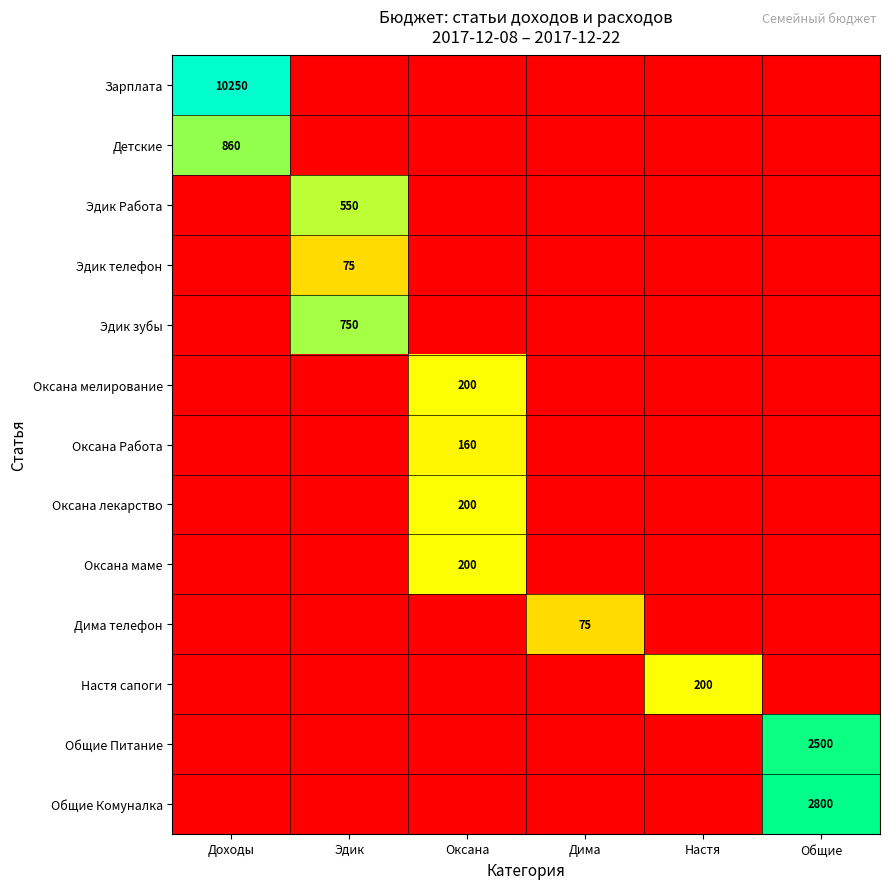

Which series has the largest total across all categories?

Зарплата